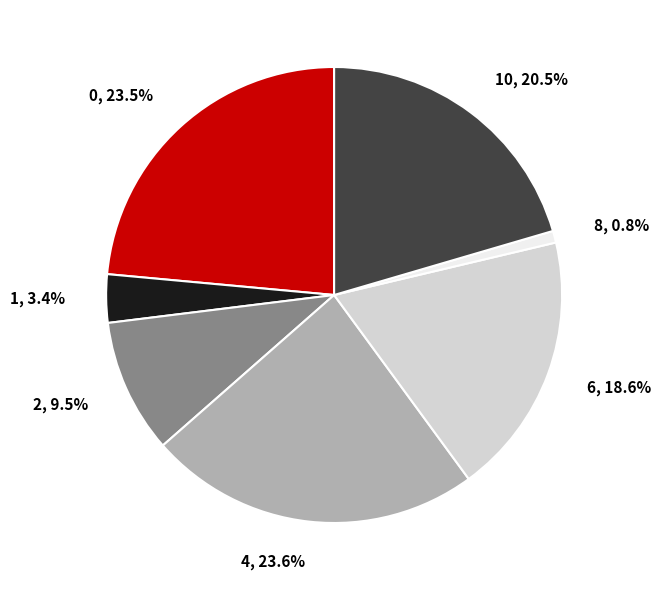

Is there any slice that represents more than half of the pie?

No